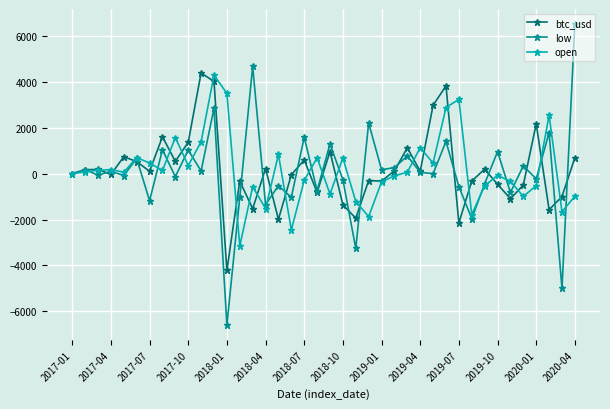

True or false: open has more than 0 points higher than both neighbors.

True